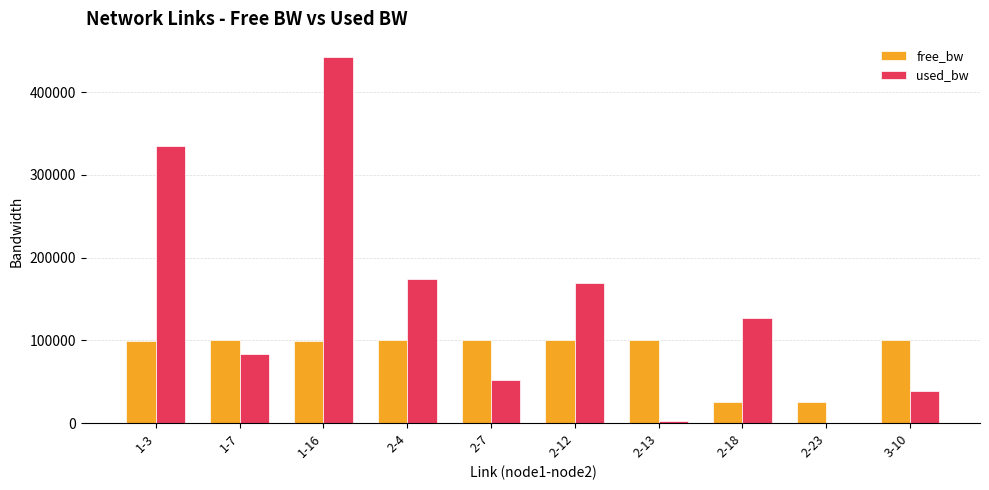

The value of used_bw at 1-3 is 555853.9. True or false?

False